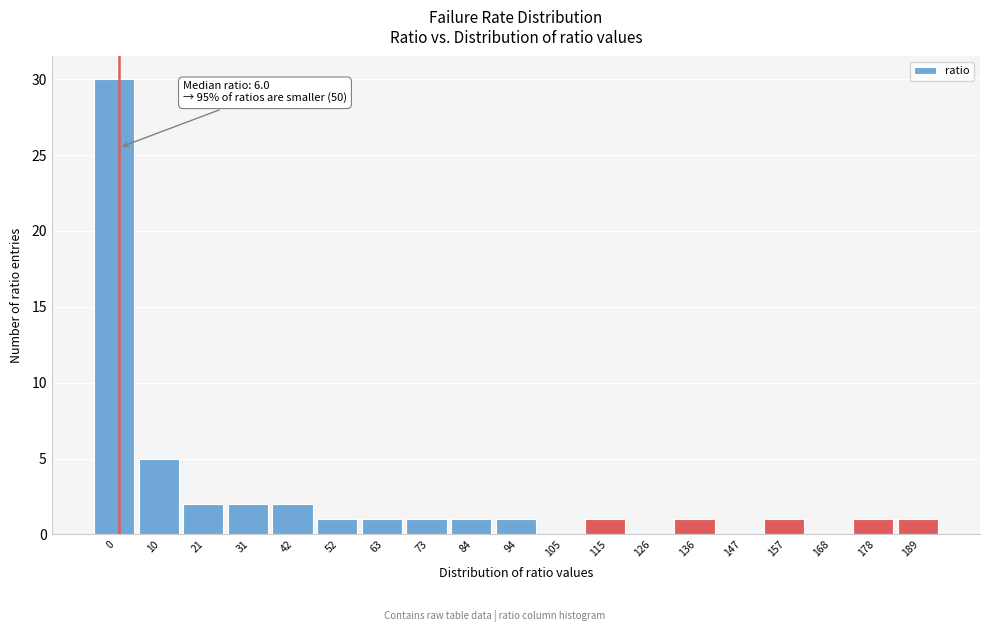

Reading left to right, transcribe all the data shown in this chart.

0=30	10=5	21=2	31=2	42=2	52=1	63=1	73=1	84=1	94=1	105=0	115=1	126=0	136=1	147=0	157=1	168=0	178=1	189=1